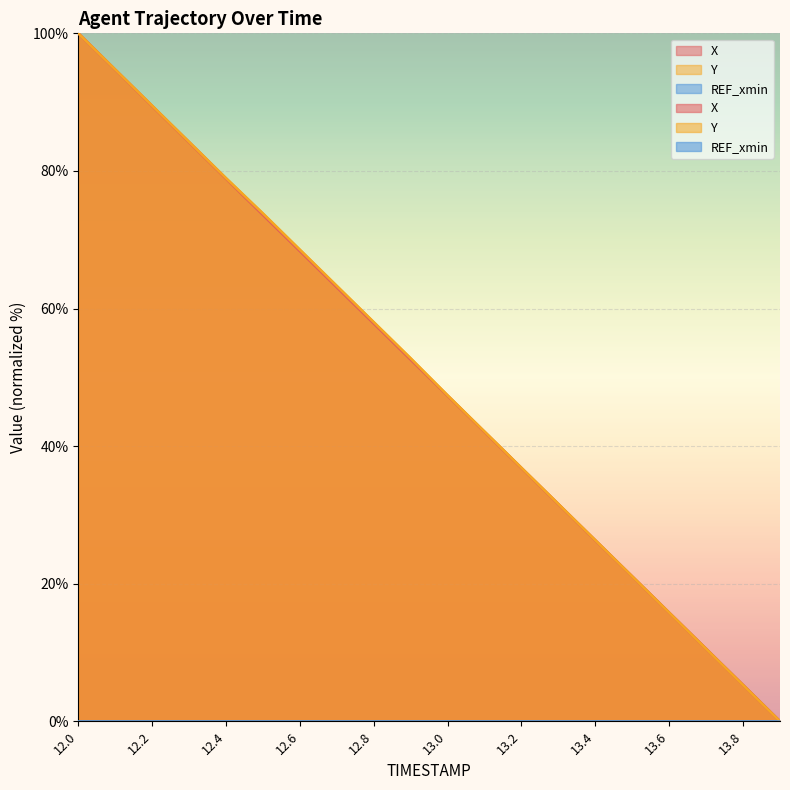

What is the average value of the X series?

50.0